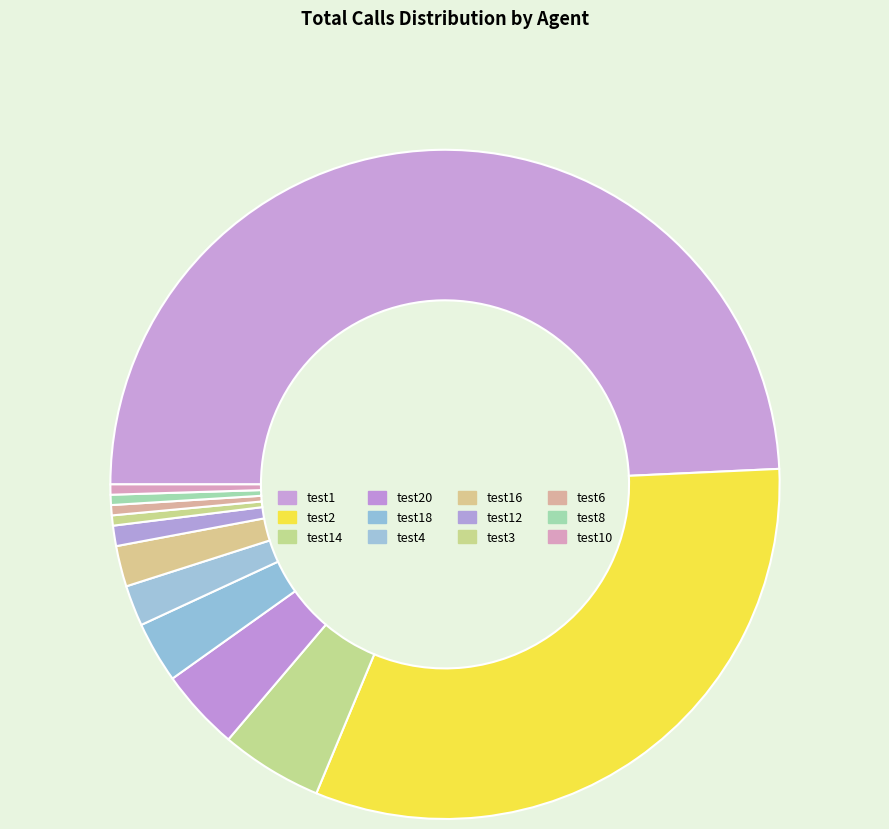

The test8 slice represents 0% of the pie. True or false?

True